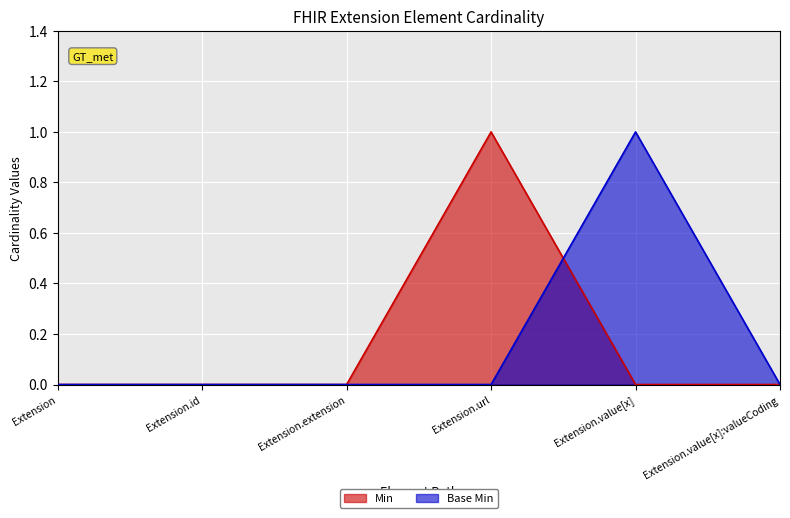

Reading left to right, transcribe all the data shown in this chart.

Min: Extension=0	Extension.id=0	Extension.extension=0	Extension.url=1	Extension.value[x]=0	Extension.value[x]:valueCoding=0
Base Min: Extension=0	Extension.id=0	Extension.extension=0	Extension.url=0	Extension.value[x]=1	Extension.value[x]:valueCoding=0